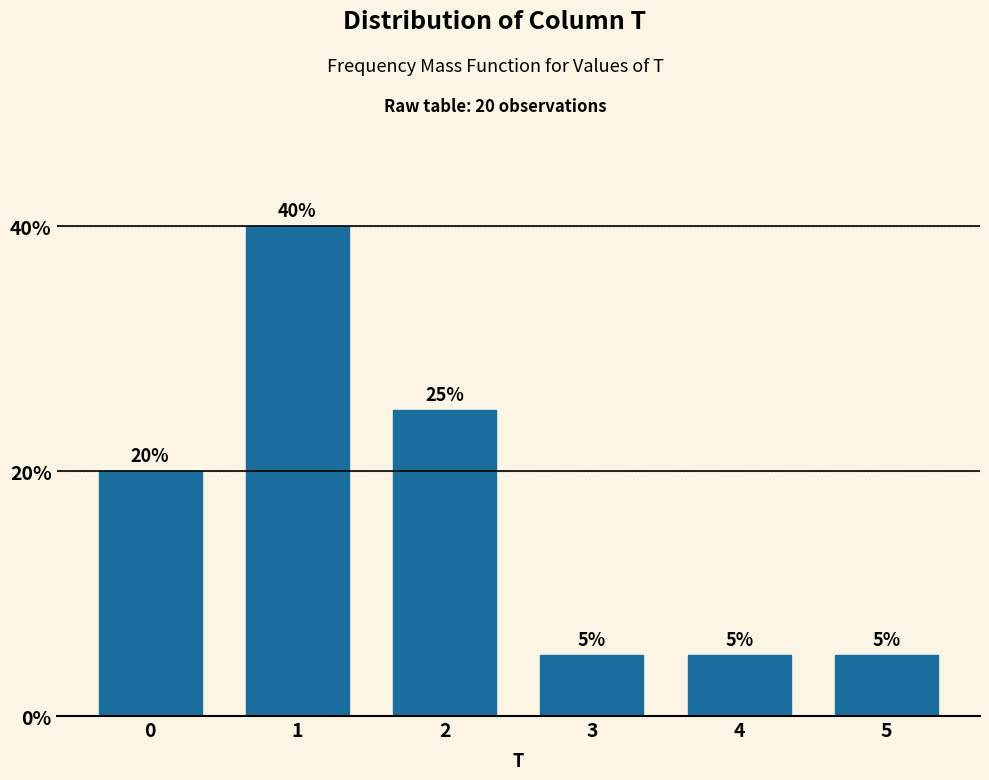

Reading left to right, what are all the values shown in this chart?

20	40	25	5	5	5